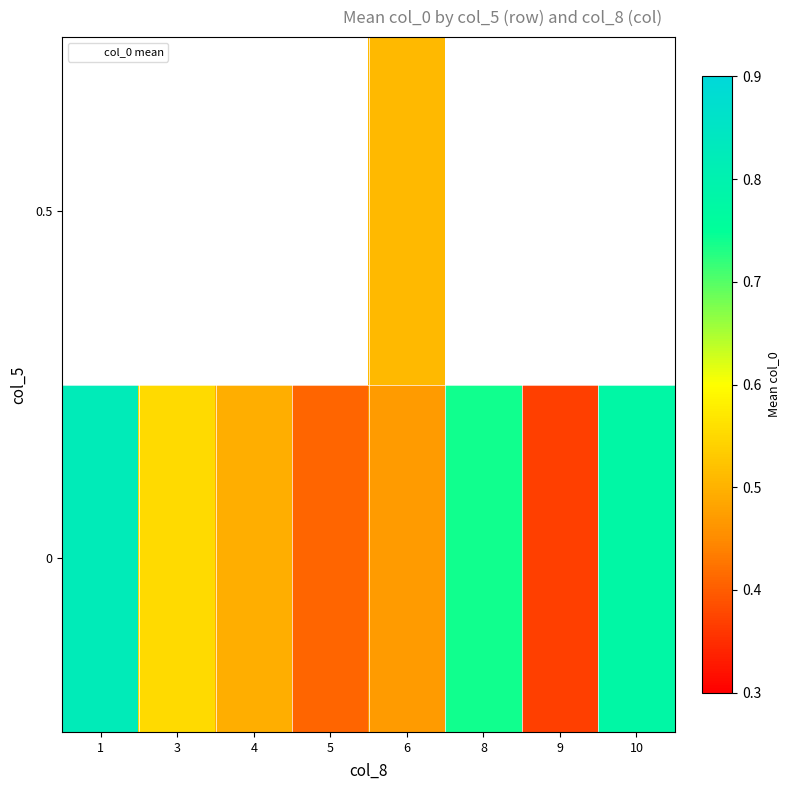

How many values in 0.5 are above zero?

1